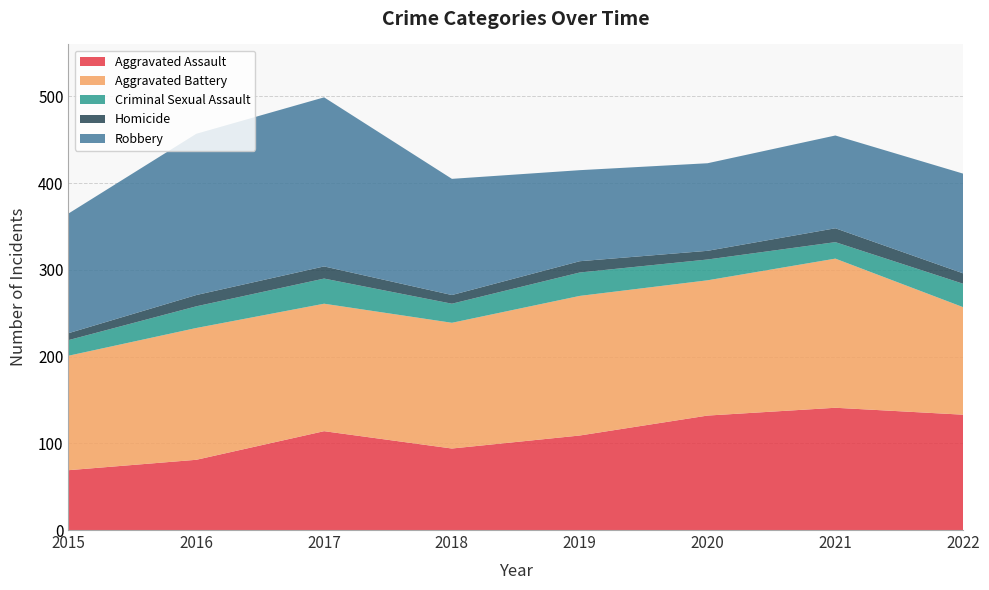

Reading left to right, what are all the values shown in this chart?

Aggravated Assault: 2015=69	2016=81	2017=114	2018=94	2019=109	2020=132	2021=141	2022=133
Aggravated Battery: 2015=132	2016=152	2017=147	2018=145	2019=161	2020=156	2021=172	2022=124
Criminal Sexual Assault: 2015=18	2016=25	2017=29	2018=22	2019=27	2020=24	2021=19	2022=27
Homicide: 2015=8	2016=13	2017=14	2018=10	2019=13	2020=10	2021=16	2022=12
Robbery: 2015=138	2016=186	2017=195	2018=134	2019=105	2020=101	2021=107	2022=115